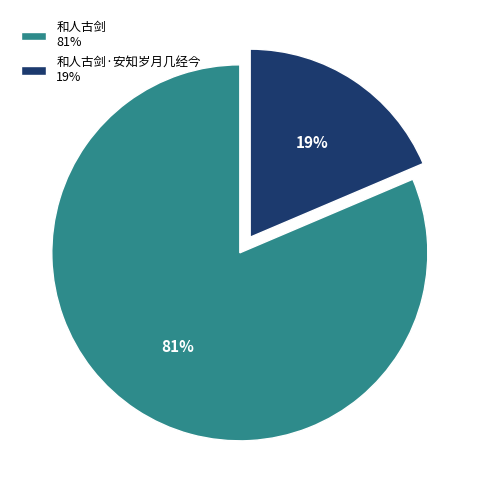

How many slices are in this pie chart?

2